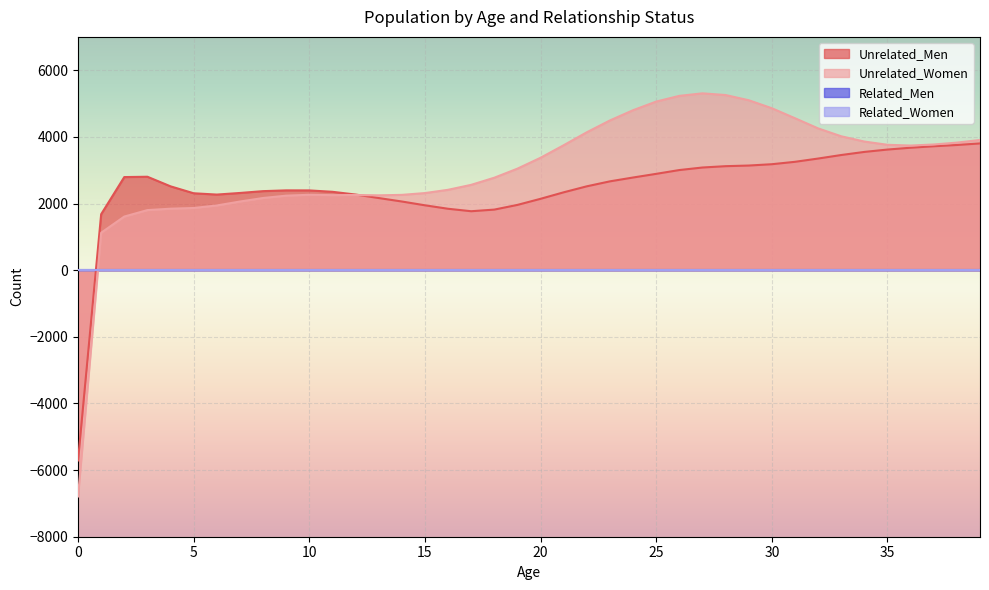

After their last crossing, which series has the higher values: Unrelated_Women or Unrelated_Men?

Unrelated_Women